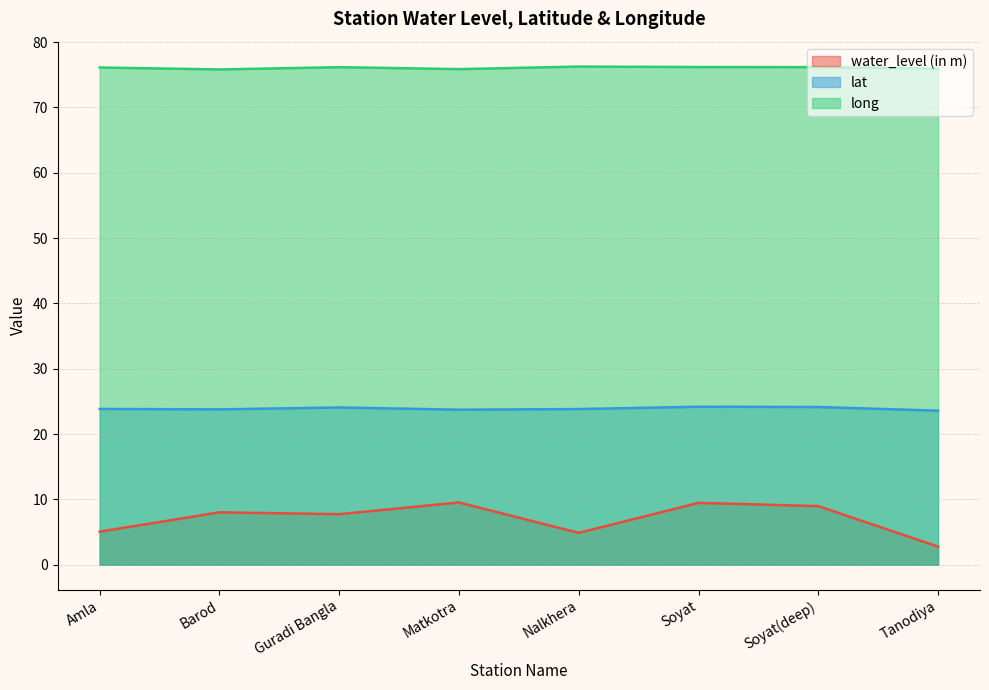

Is it true that lat equals 7.2 at Tanodiya?

False